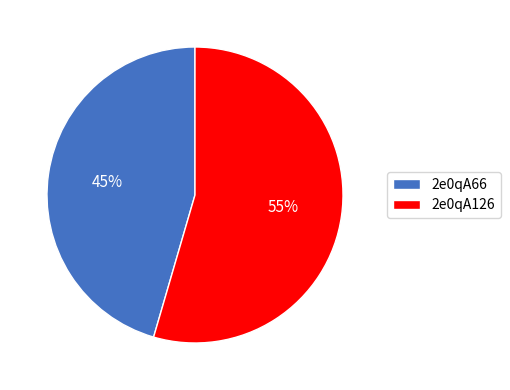

How many slices are in this pie chart?

2